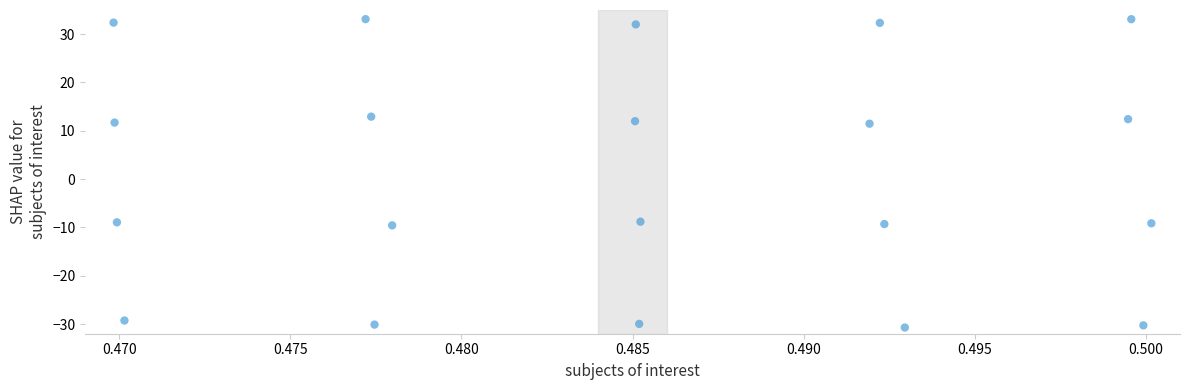

What is the range of Y values (max minus min)?

63.8